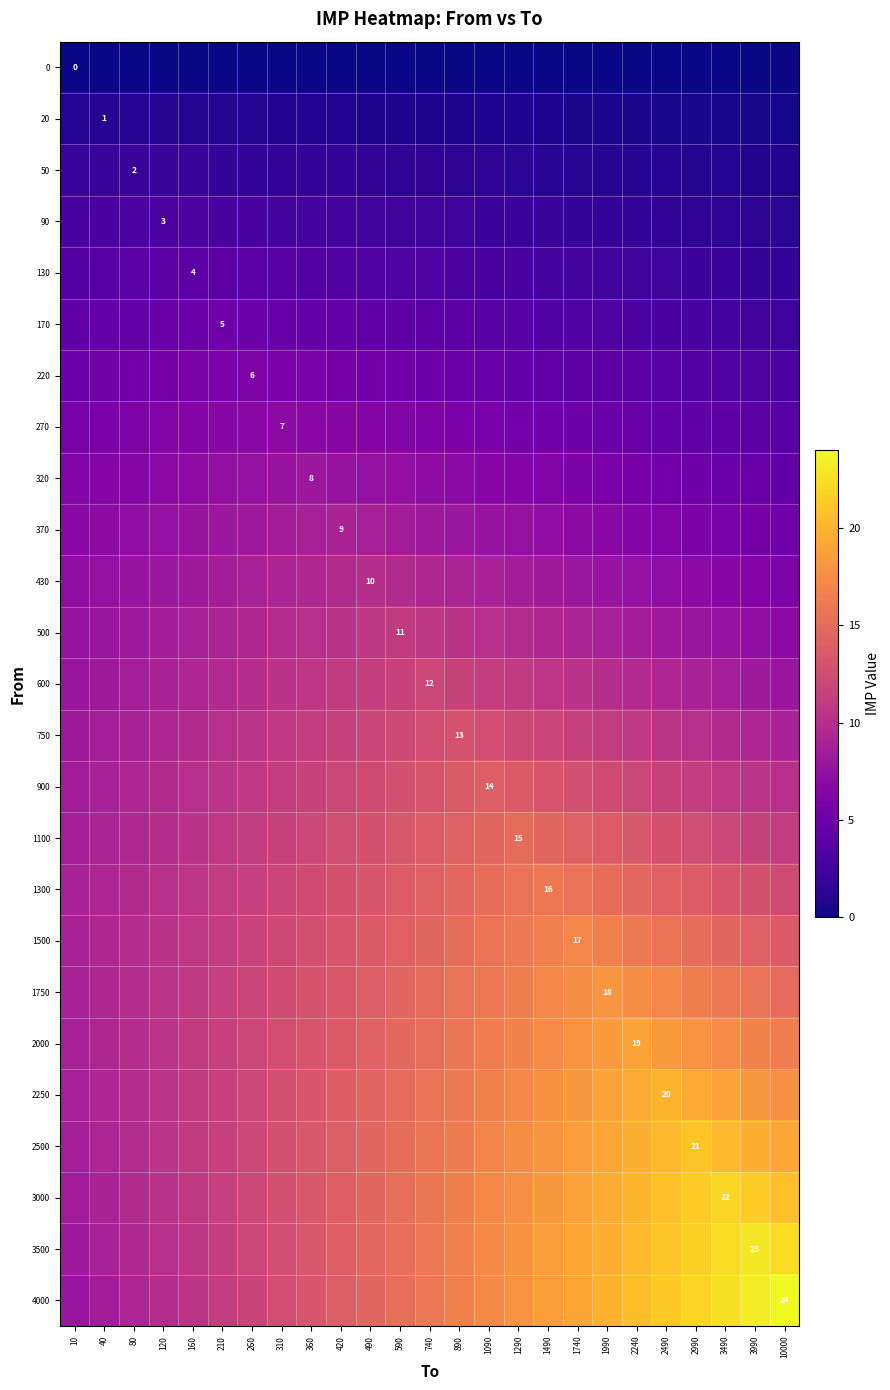

The 4000 series shows 14.6 at 490. True or false?

True